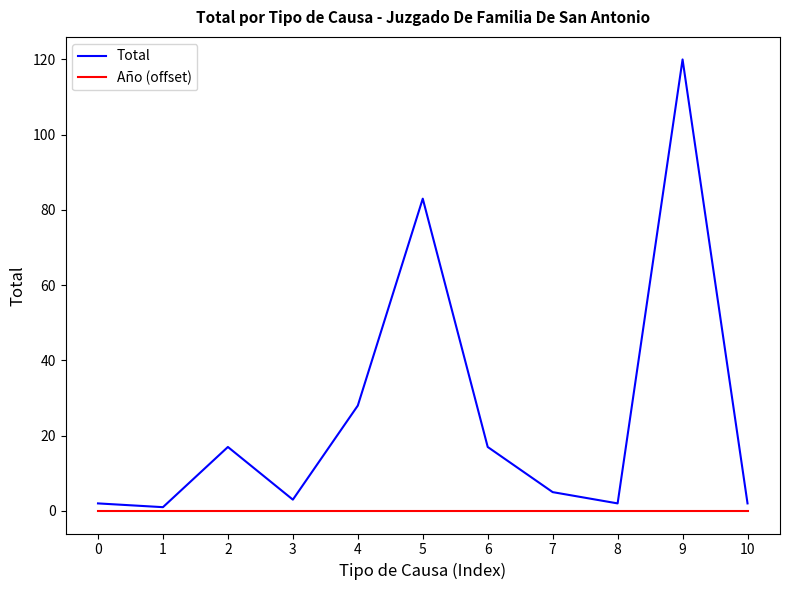

The Total series shows 120 at 9. True or false?

True